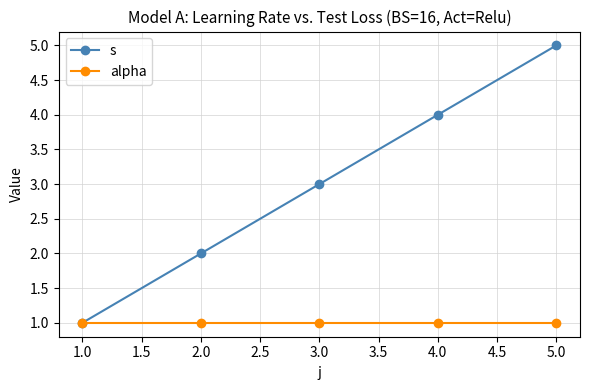

At which category does the chart reach its peak across all series?

5.0